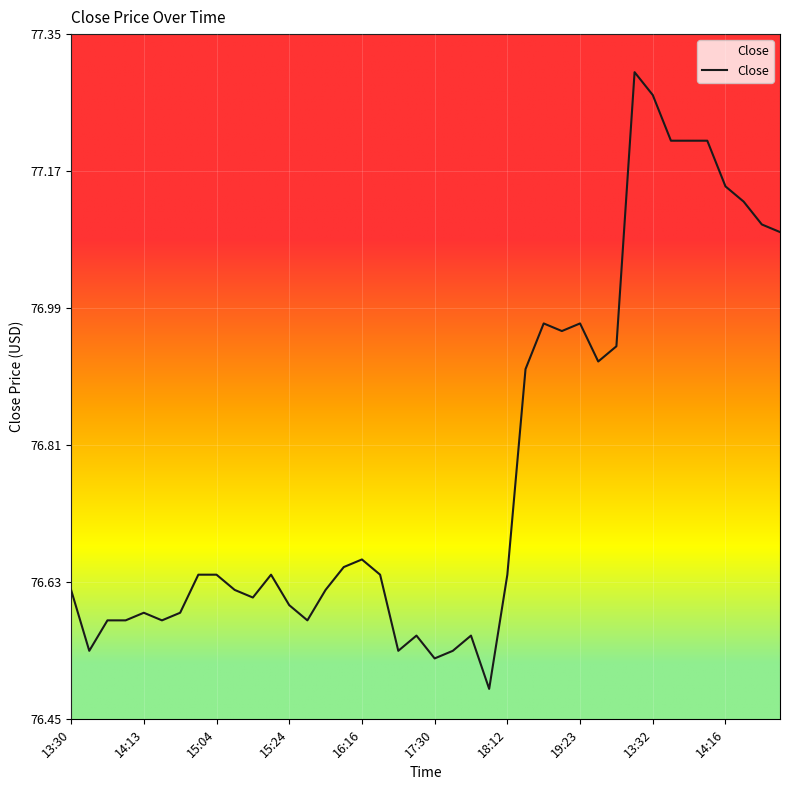

Reading right to left, extract all data points from this chart.

77.1	77.1	77.1	77.2	77.2	77.2	77.2	77.3	77.3	76.9	76.9	77.0	77.0	77.0	76.9	76.6	76.5	76.6	76.5	76.5	76.6	76.5	76.6	76.7	76.7	76.6	76.6	76.6	76.6	76.6	76.6	76.6	76.6	76.6	76.6	76.6	76.6	76.6	76.5	76.6